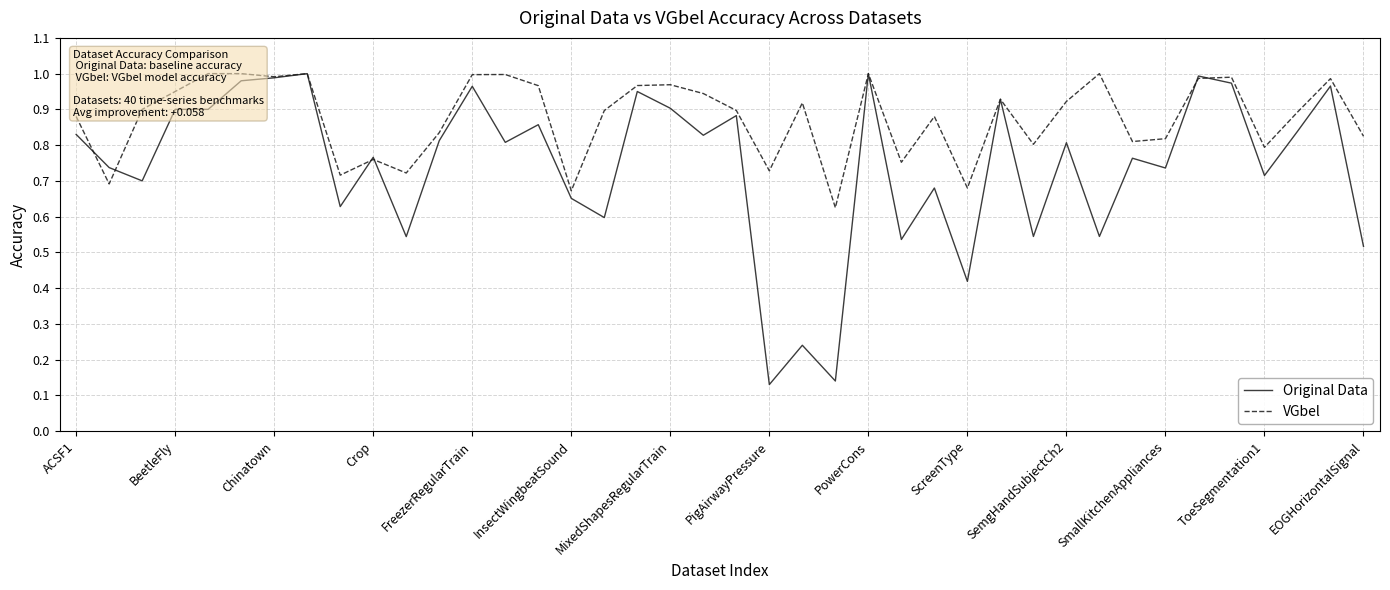

Reading left to right, extract all data points from this chart.

Original Data: 0.8	0.7	0.7	0.9	0.9	1.0	1.0	1.0	0.6	0.8	0.5	0.8	1.0	0.8	0.9	0.7	0.6	0.9	0.9	0.8	0.9	0.1	0.2	0.1	1.0	0.5	0.7	0.4	0.9	0.5	0.8	0.5	0.8	0.7	1.0	1.0	0.7	0.8	1.0	0.5
VGbel: 0.9	0.7	0.9	0.9	1.0	1.0	1.0	1.0	0.7	0.8	0.7	0.8	1.0	1.0	1.0	0.7	0.9	1.0	1.0	0.9	0.9	0.7	0.9	0.6	1.0	0.8	0.9	0.7	0.9	0.8	0.9	1.0	0.8	0.8	1.0	1.0	0.8	0.9	1.0	0.8